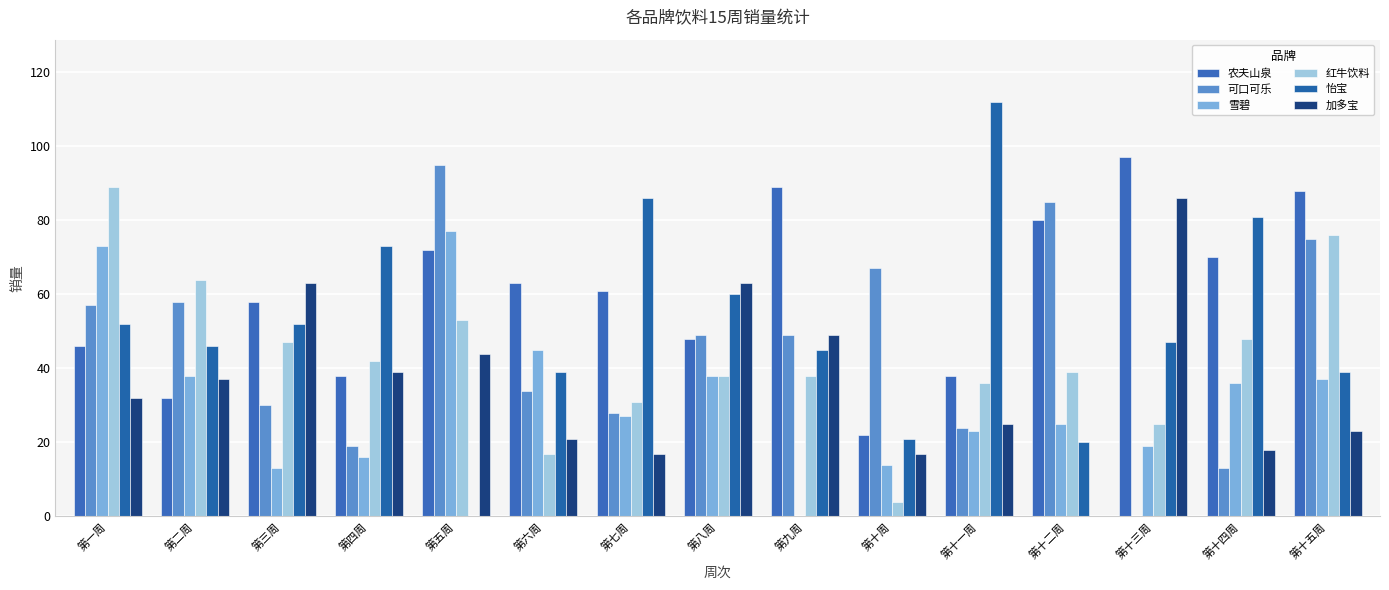

What is the average value of the 雪碧 series?

32